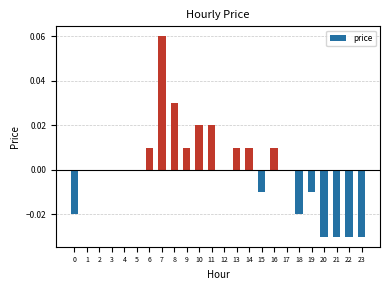

How many categories are shown in the chart?

24